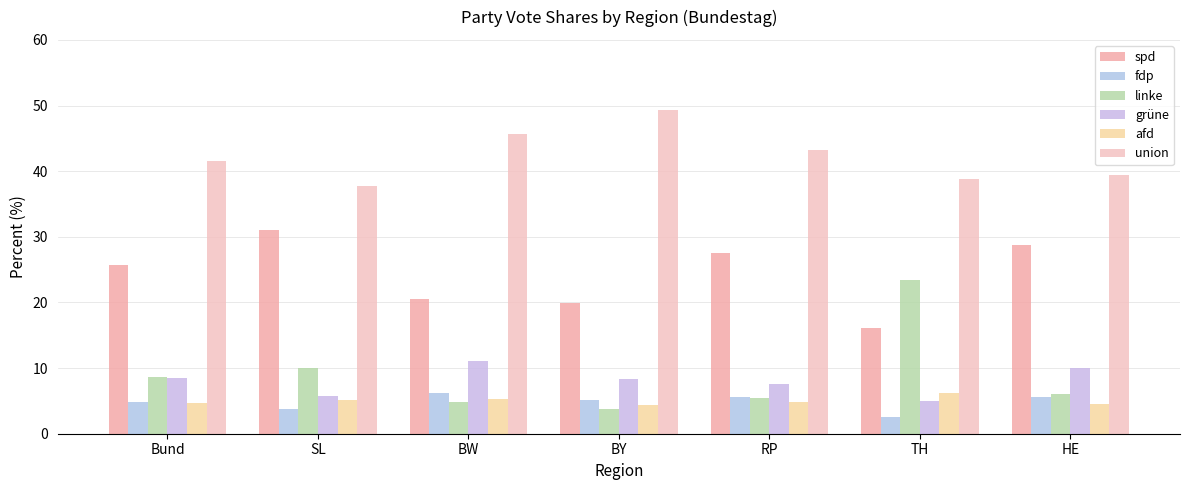

How many bars are there in total?

42